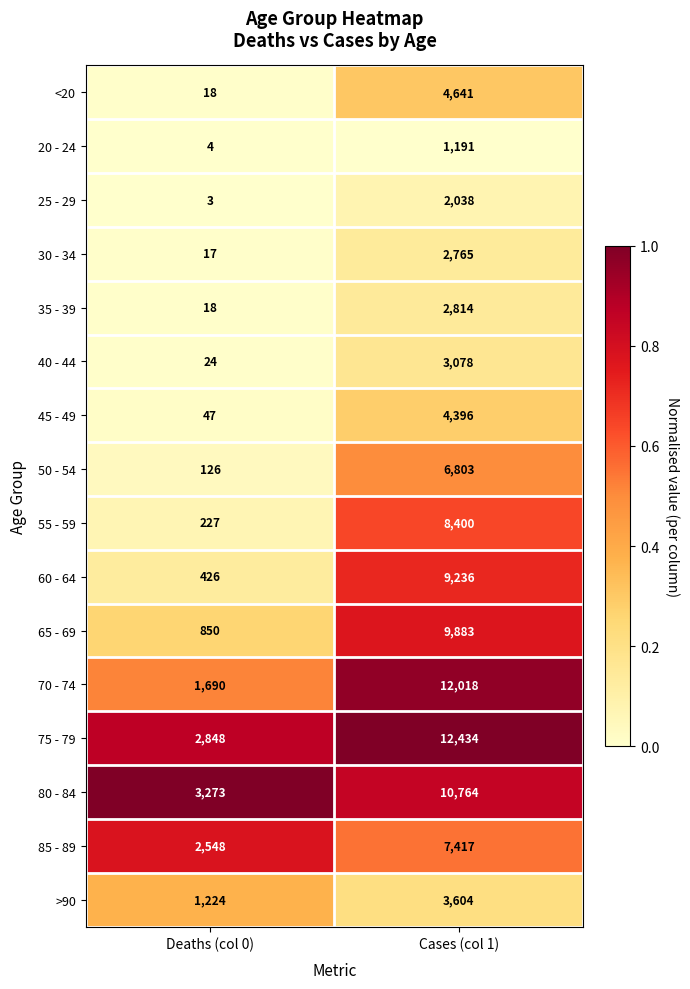

Which category has the highest value across all series?

Cases (col 1)